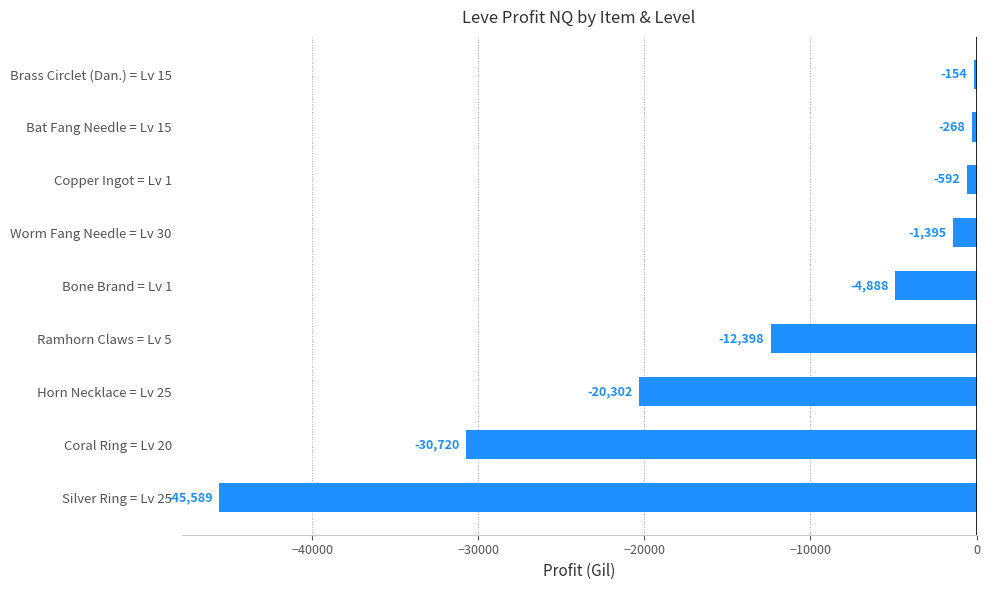

List the labels in order of value, smallest first.

Silver Ring = Lv 25, Coral Ring = Lv 20, Horn Necklace = Lv 25, Ramhorn Claws = Lv 5, Bone Brand = Lv 1, Worm Fang Needle = Lv 30, Copper Ingot = Lv 1, Bat Fang Needle = Lv 15, Brass Circlet (Dan.) = Lv 15